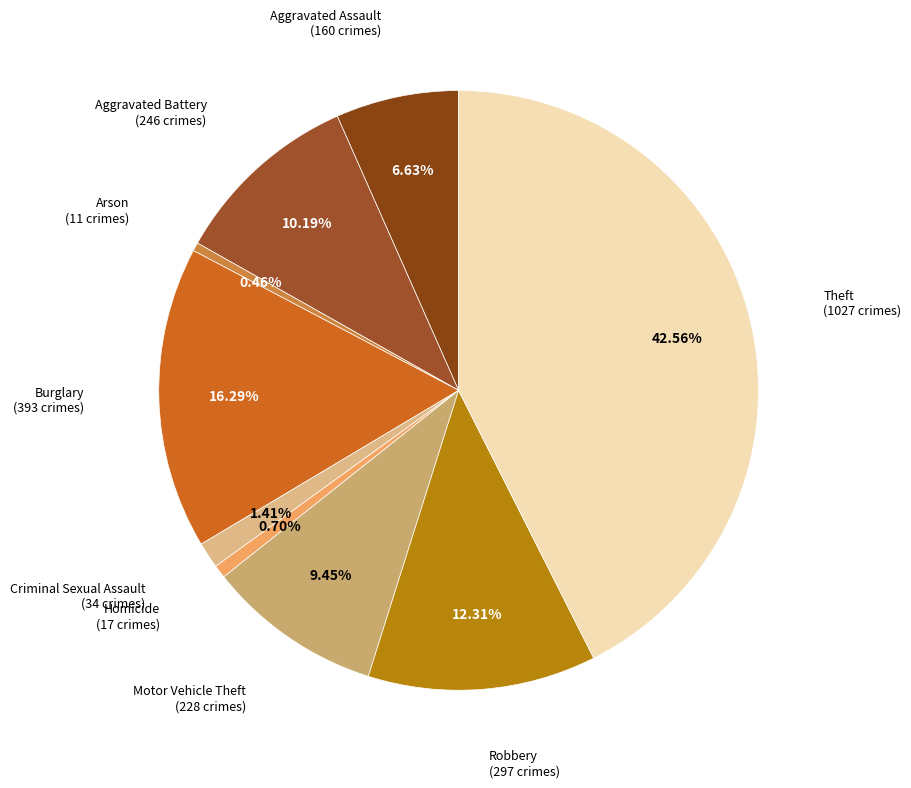

Do Homicide and Robbery together represent more than half of the pie?

No